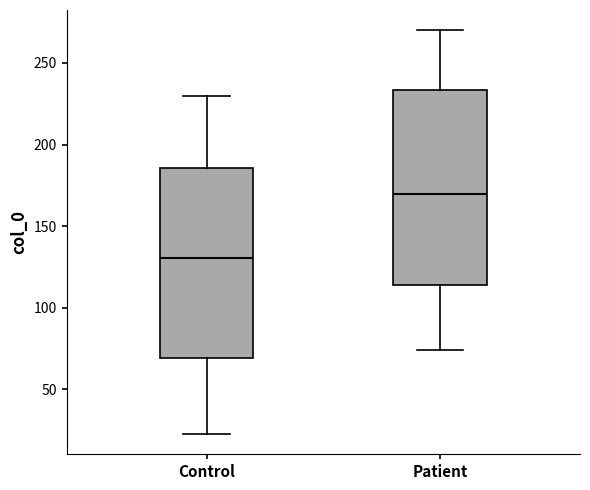

Reading left to right, read every box against the y-axis: the position of its median line, the range the box covers, and the ends of its whiskers. The values are not printed on the chart, so give them approximately, as read against the axis.

Control: median 130, box 70 to 185, whiskers 25 to 230
Patient: median 170, box 115 to 235, whiskers 75 to 270